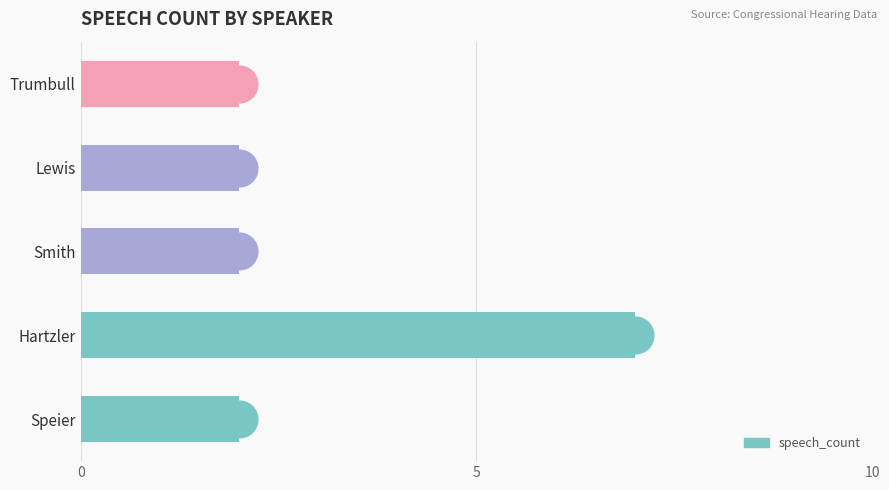

Between Trumbull and Speier, which is larger?

Trumbull